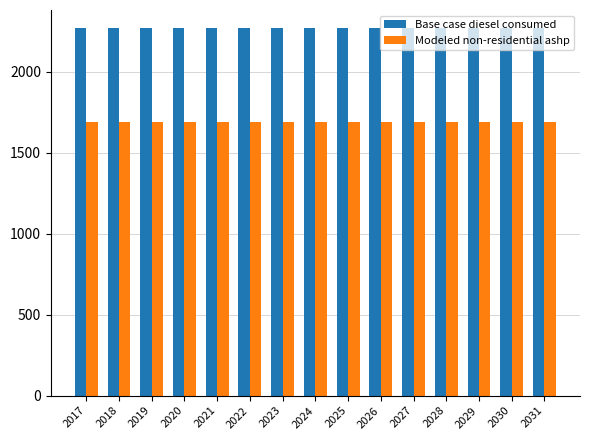

What is the sum of all Modeled non-residential ashp values?

25369.4